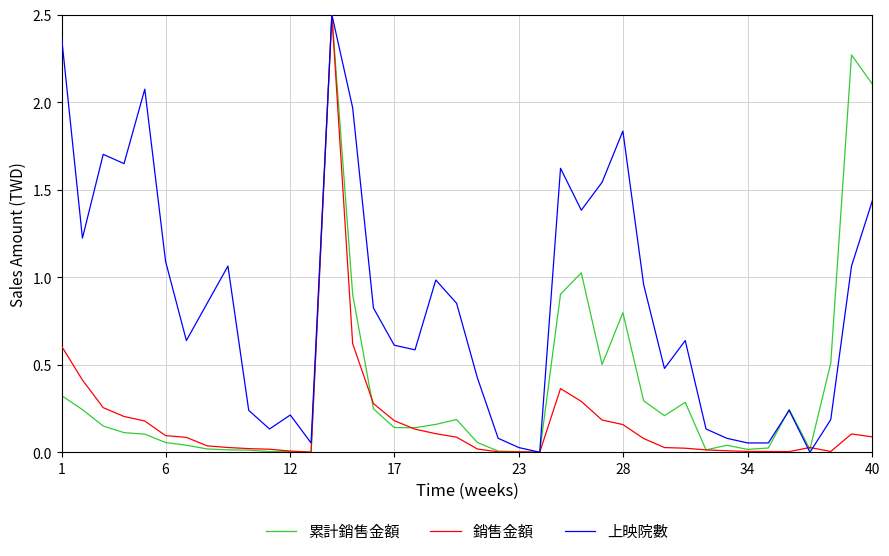

Which series has the largest total across all categories?

上映院數